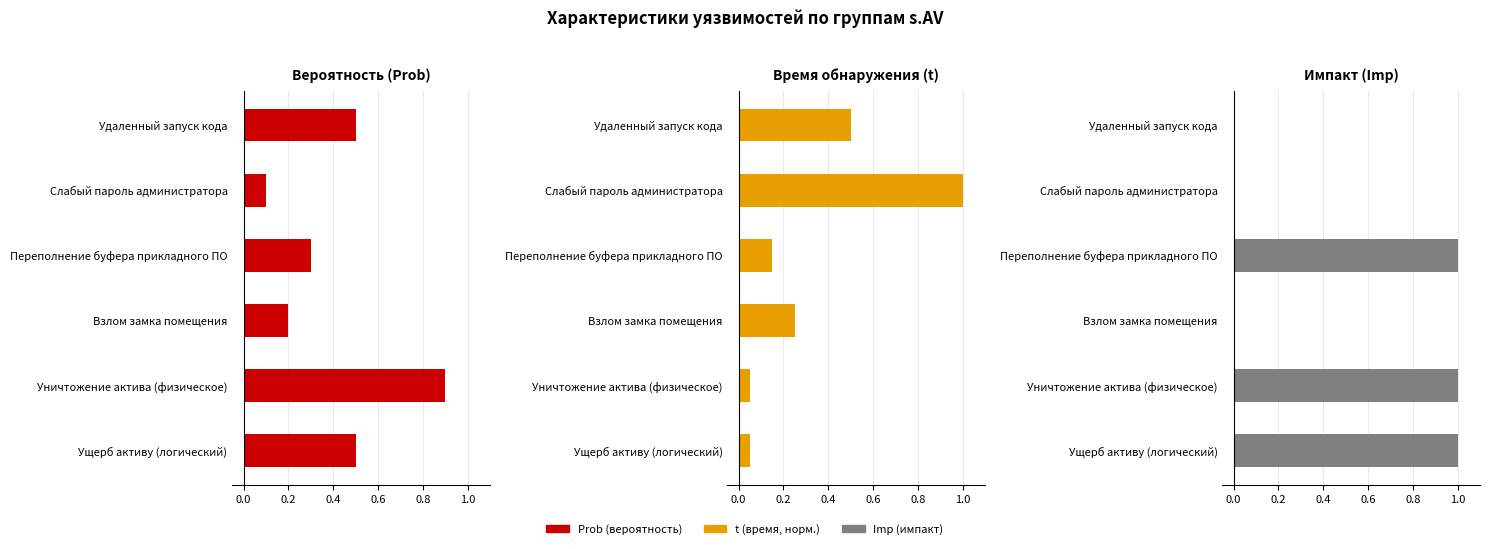

Reading right to left, what are all the values shown in this chart?

Вероятность (Prob): 0.5	0.9	0.2	0.3	0.1	0.5
Время обнаружения (t): 0.1	0.1	0.2	0.1	1.0	0.5
Импакт (Imp): 1.0	1.0	0.0	1.0	0.0	0.0